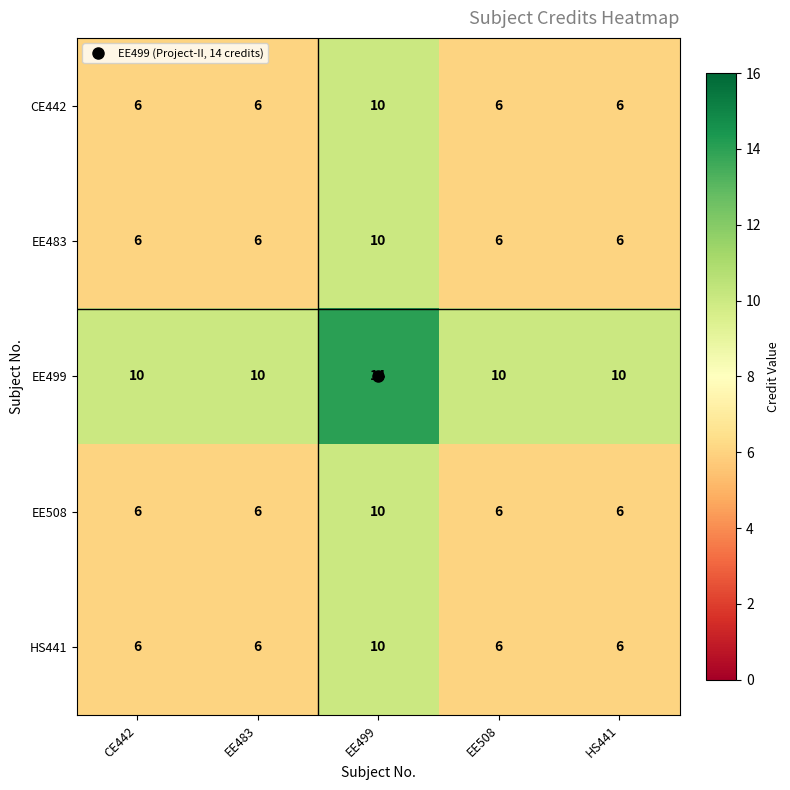

Read the EE483 value at HS441.

6